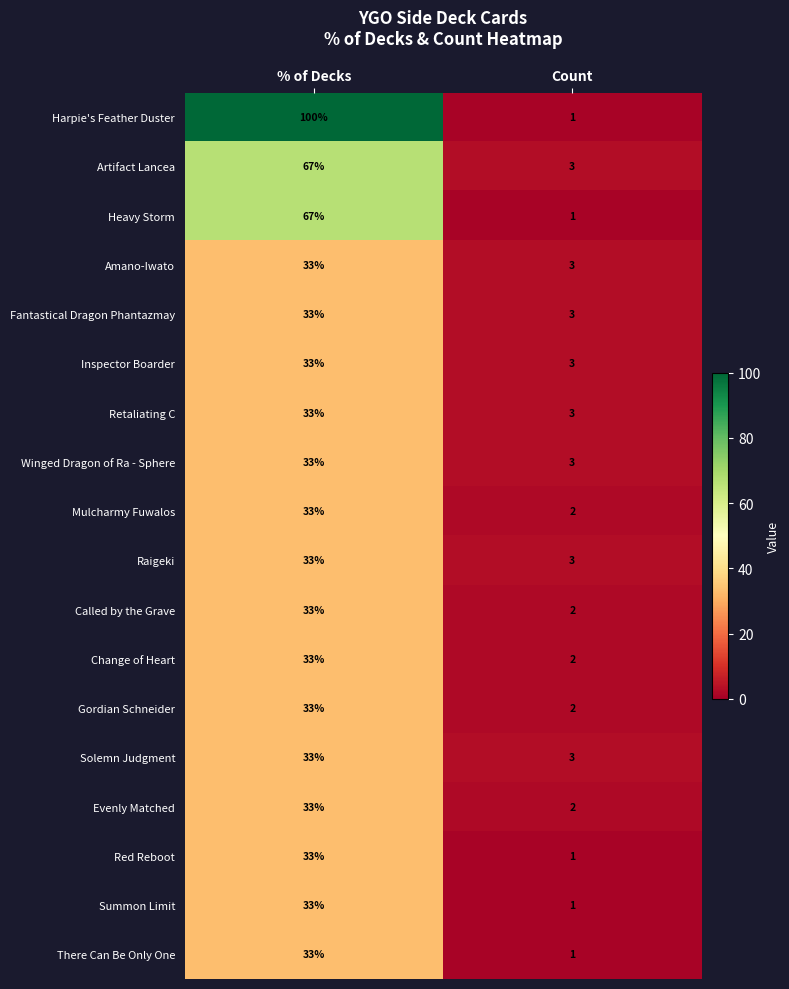

What is the approximate value of Fantastical Dragon Phantazmay at % of Decks, to the nearest 5?

35